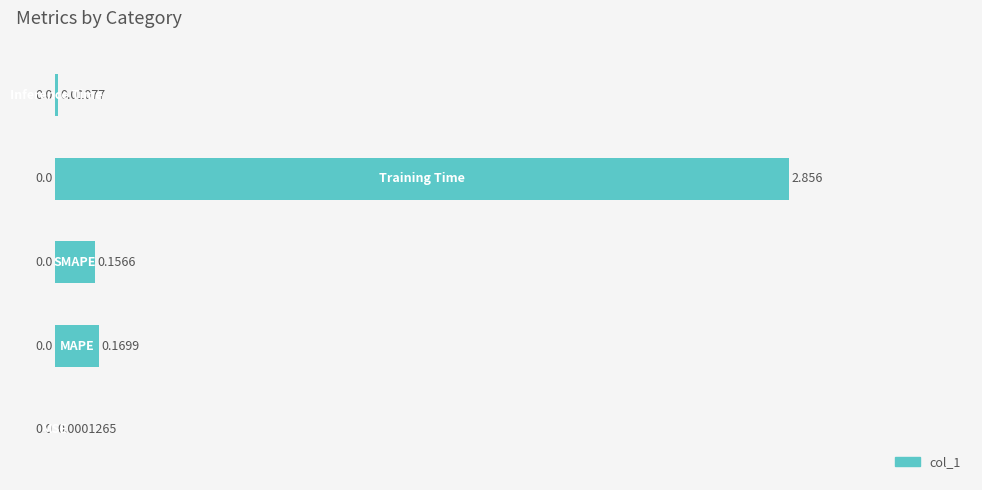

How many series are shown in this chart?

1